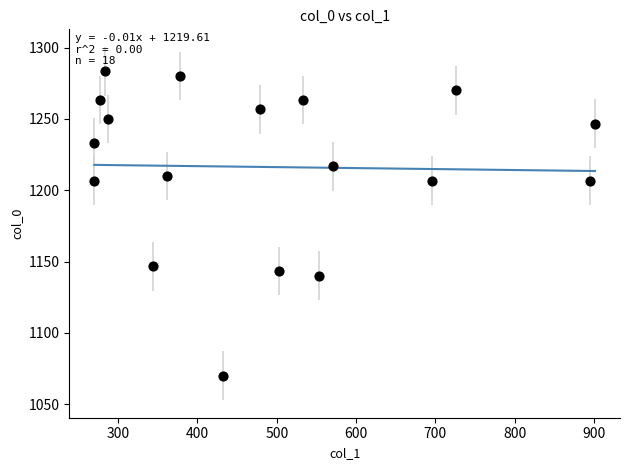

What is the range of Y values (max minus min)?

213.3